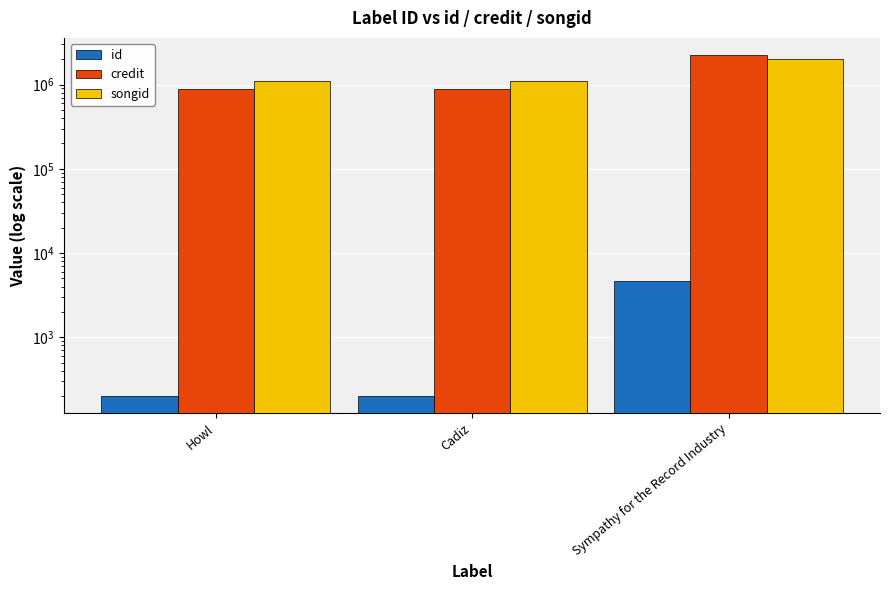

Is the value of songid at Howl greater than the value of id at Sympathy for the Record Industry?

Yes